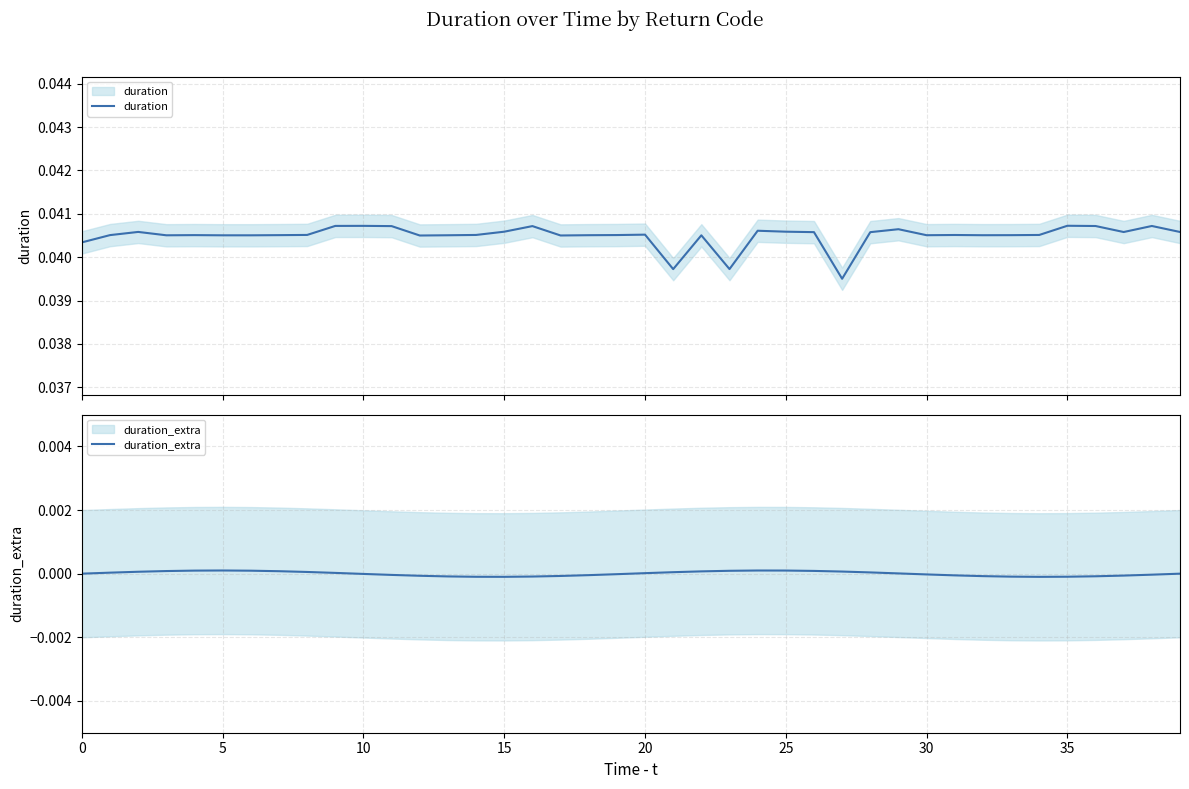

What is the label of the 23rd point from the right?

17